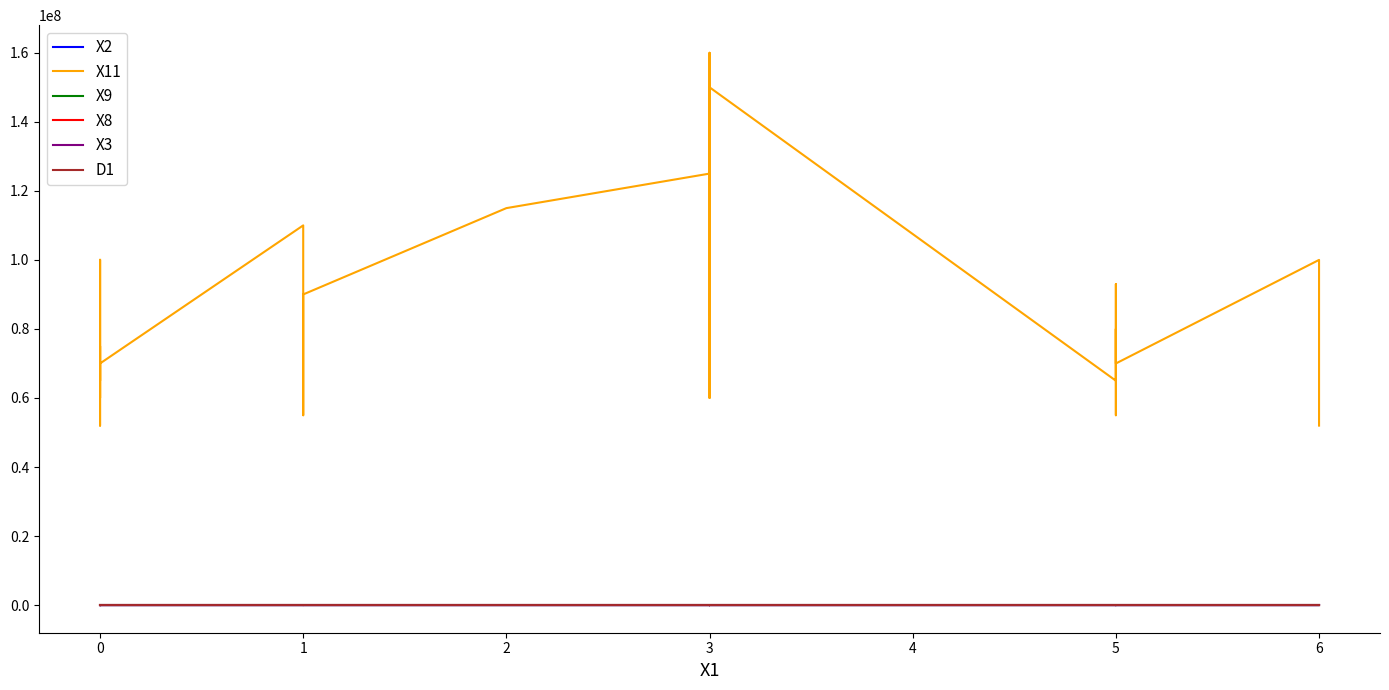

How many lines are shown in the chart?

6